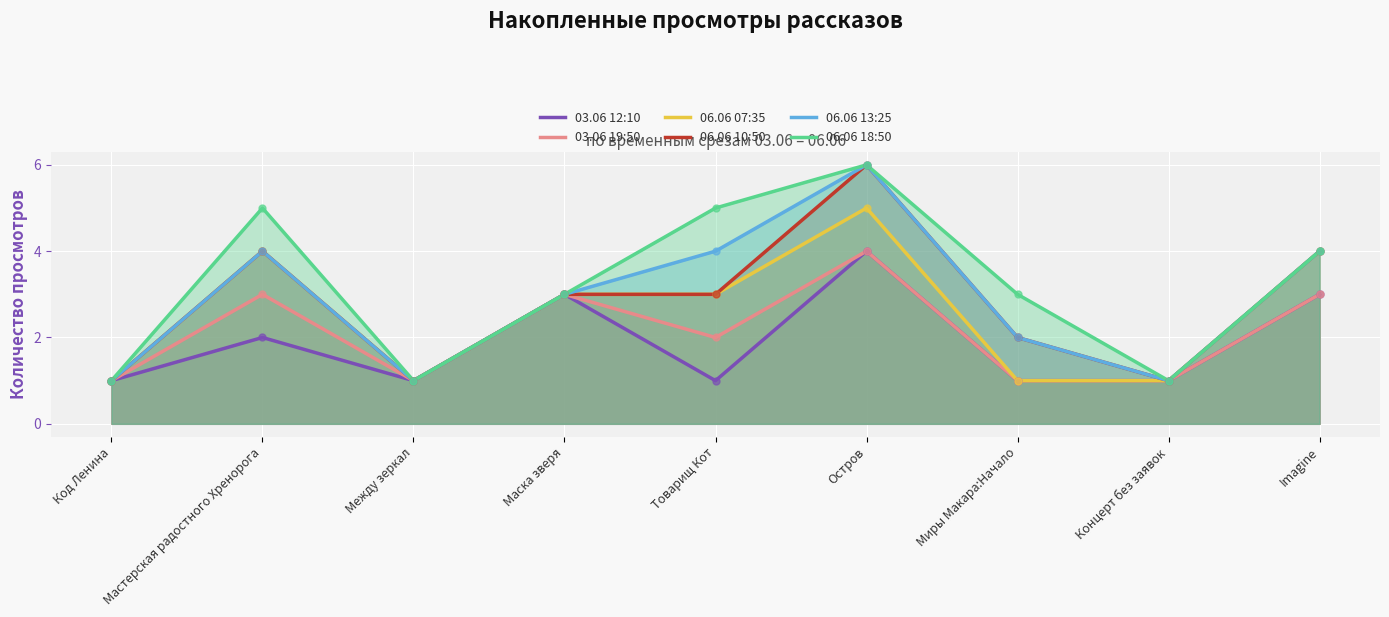

The value of 06.06 13:25 at Между зеркал is 1. True or false?

True